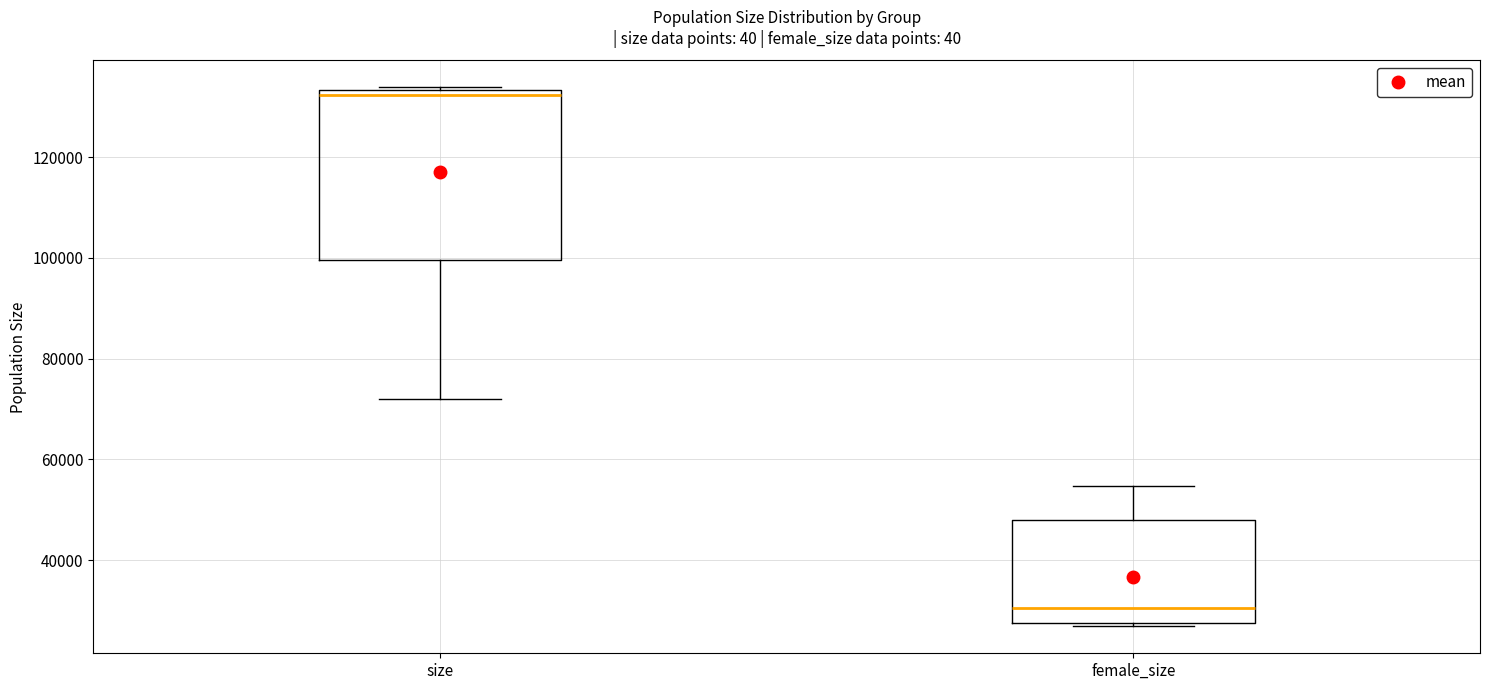

Which box's median line is the highest?

size